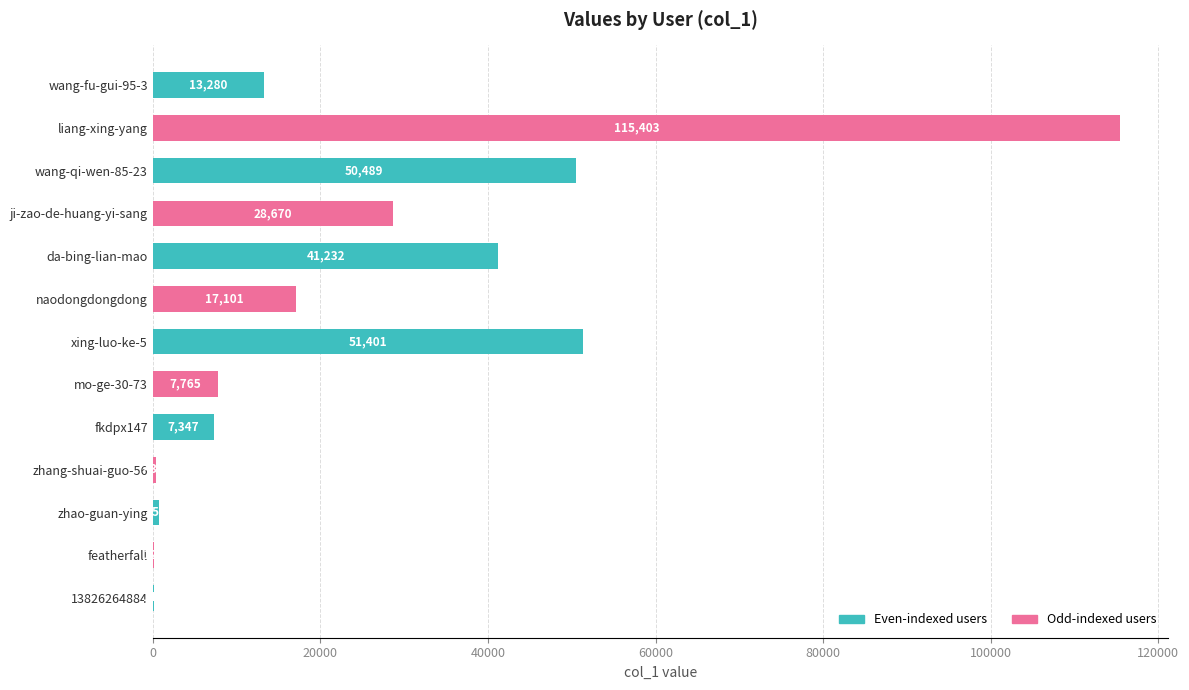

Which has a higher value, naodongdongdong or wang-qi-wen-85-23?

wang-qi-wen-85-23